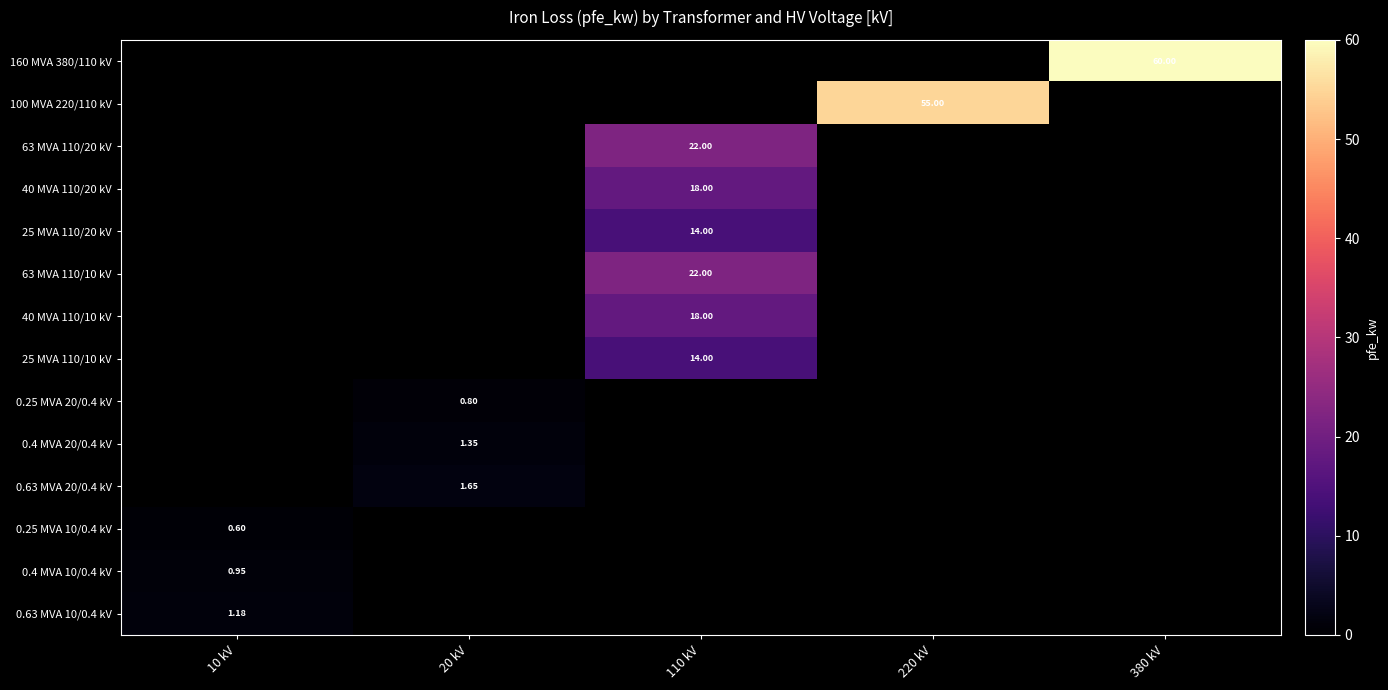

True or false: 0.4 MVA 10/0.4 kV has a value of -0.3 at 110 kV.

False